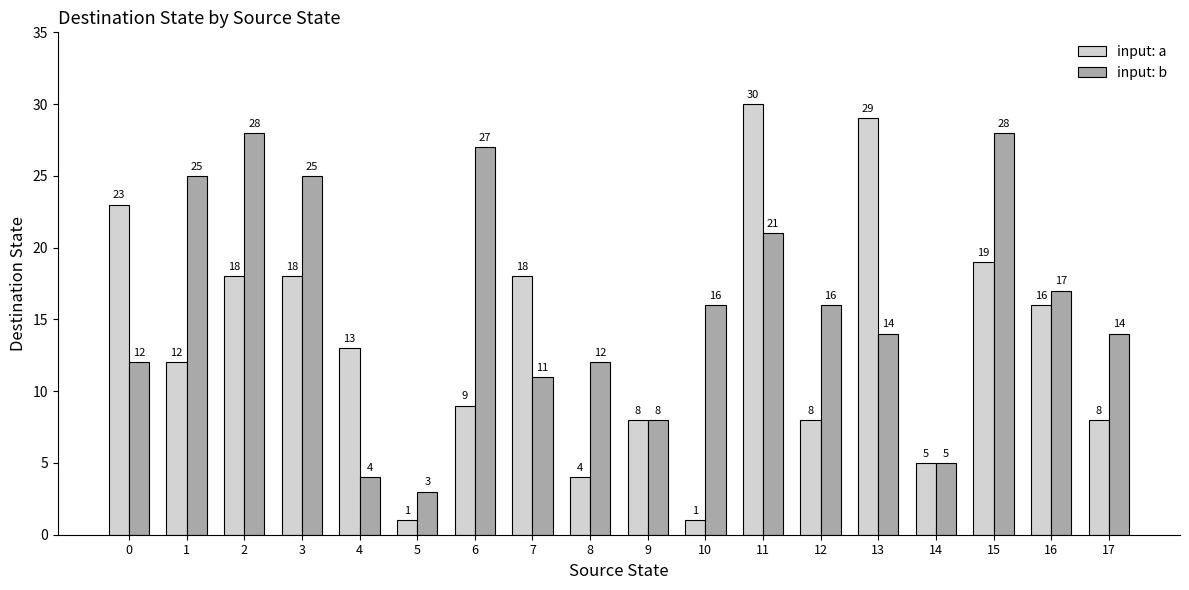

What is the total value across all series at 14?

10